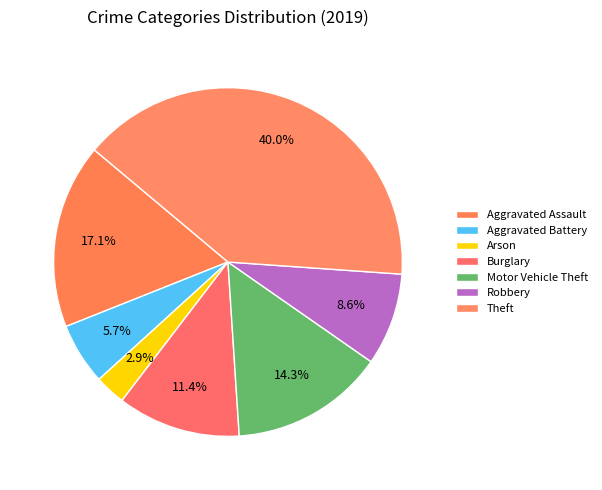

What percentage is the Arson slice, to the nearest percent?

3%